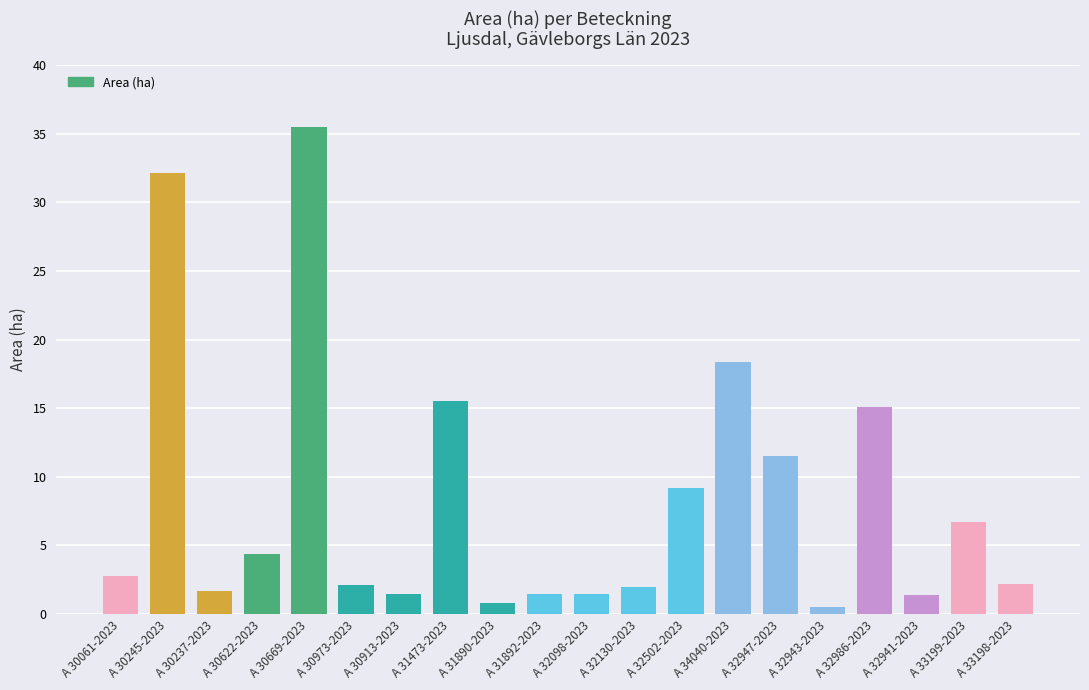

What is the sum of the values at A 34040-2023 and A 32943-2023?

18.9